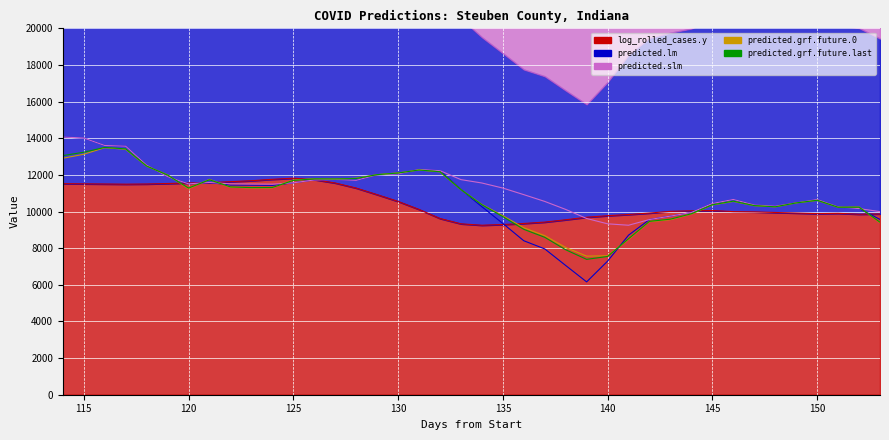

Where is the first local minimum for predicted.lm?

120